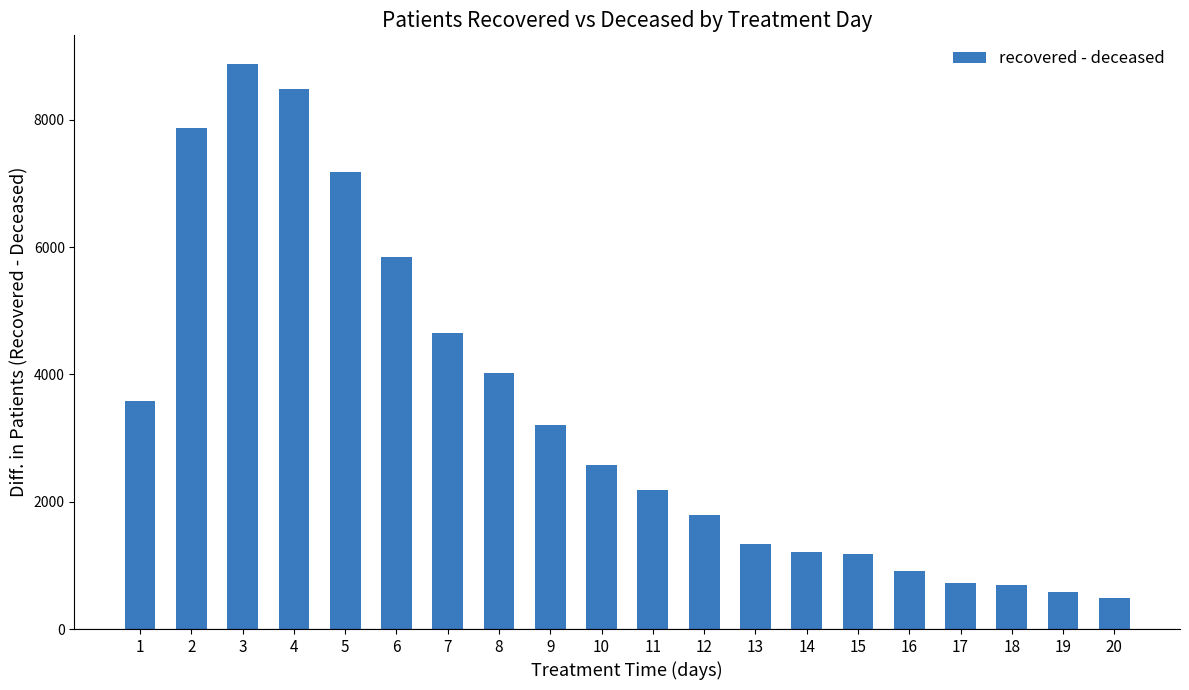

What is the value of the 5th bar from the left?

7177